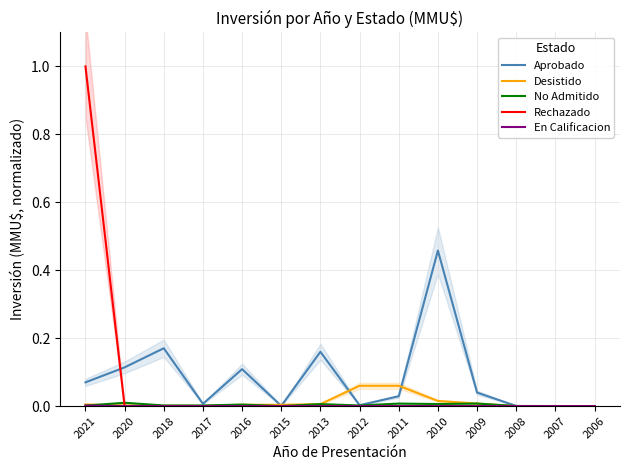

What is the average value of the Rechazado series?

0.1